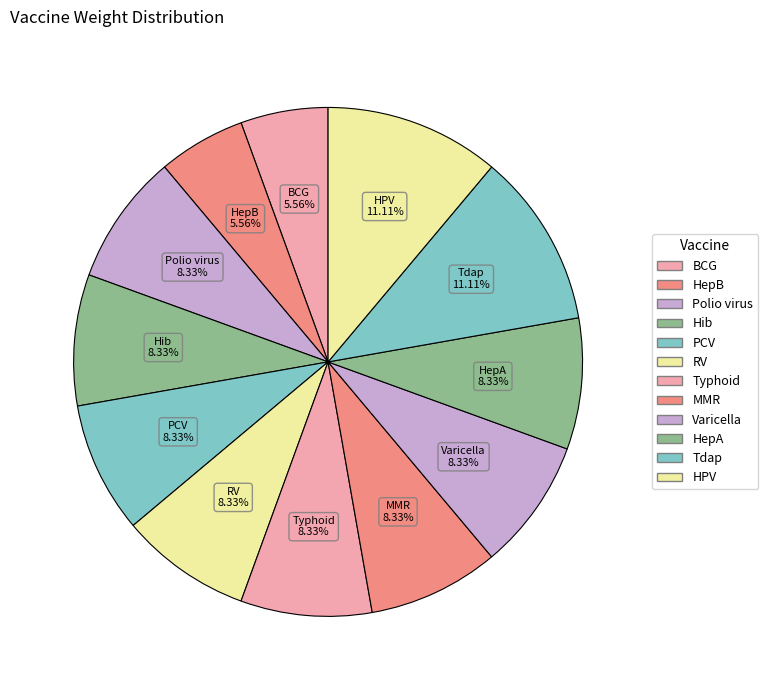

To the nearest percent, what is the combined percentage of PCV and Varicella?

17%